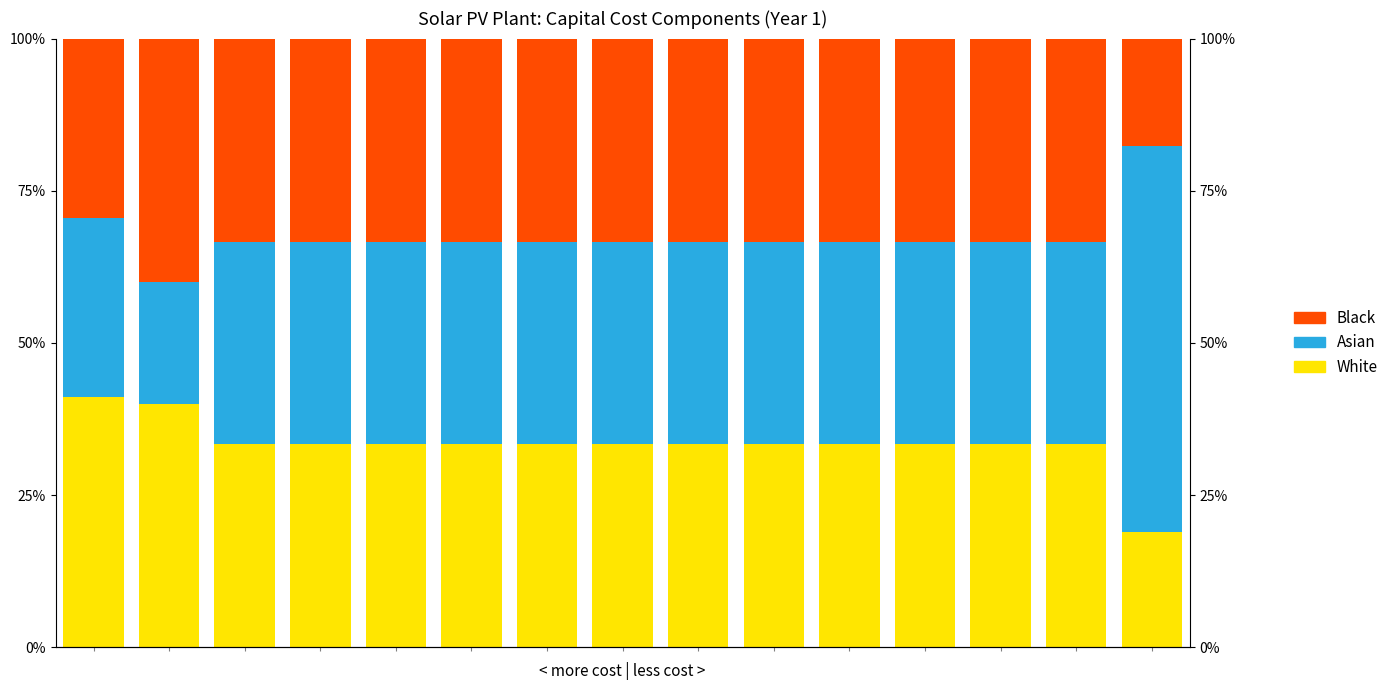

Reading left to right, transcribe all the data shown in this chart.

White: 0=0.4	1=0.4	2=0.3	3=0.3	4=0.3	5=0.3	6=0.3	7=0.3	8=0.3	9=0.3	10=0.3	11=0.3	12=0.3	13=0.3	14=0.2
Asian: 0=0.3	1=0.2	2=0.3	3=0.3	4=0.3	5=0.3	6=0.3	7=0.3	8=0.3	9=0.3	10=0.3	11=0.3	12=0.3	13=0.3	14=0.6
Black: 0=0.3	1=0.4	2=0.3	3=0.3	4=0.3	5=0.3	6=0.3	7=0.3	8=0.3	9=0.3	10=0.3	11=0.3	12=0.3	13=0.3	14=0.2